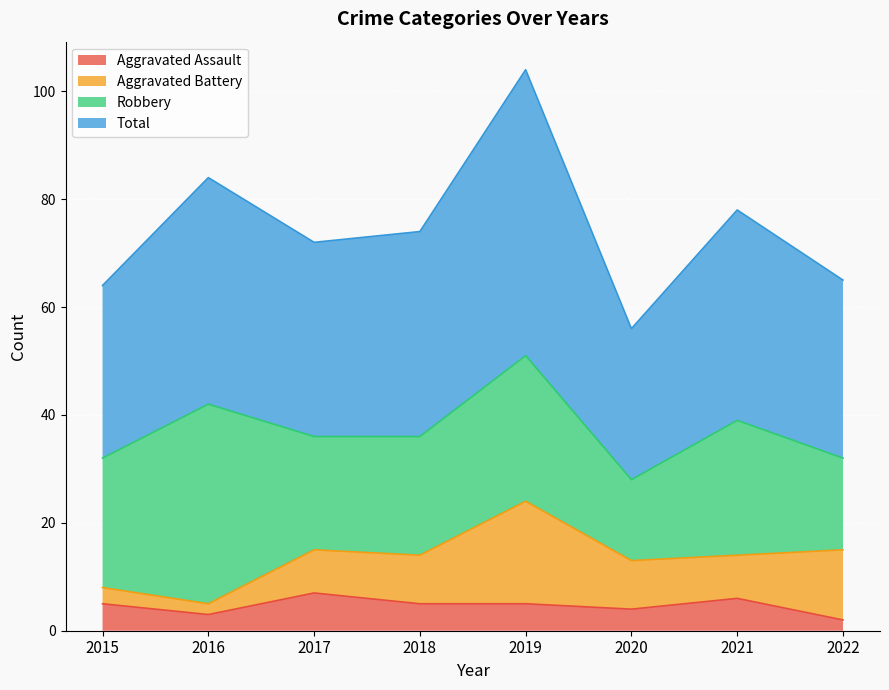

What is the value of the Total point at the 3rd from the left?

72